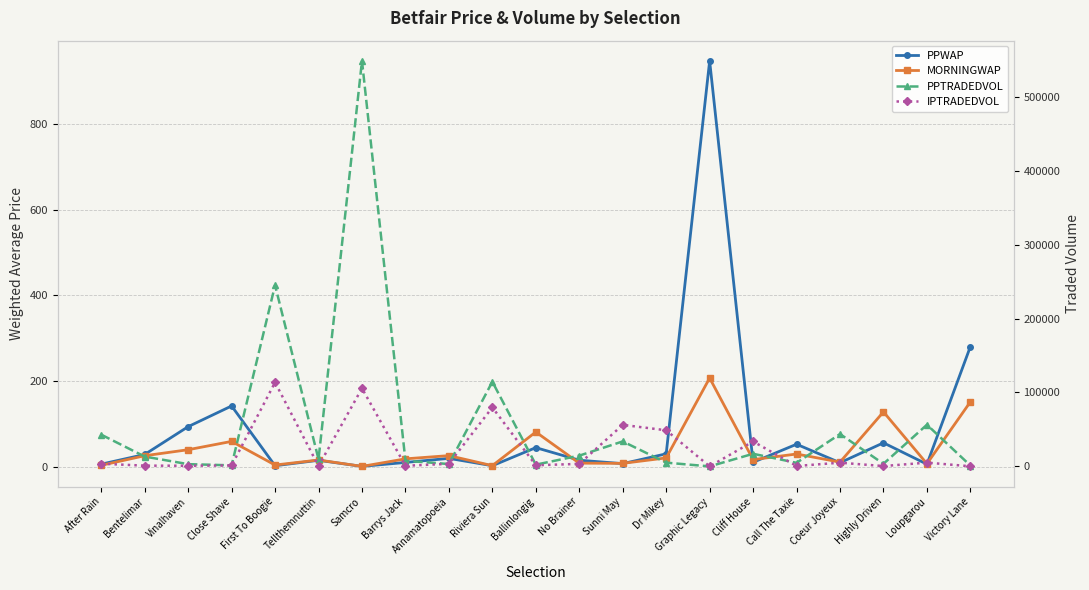

Reading right to left, extract all data points from this chart.

PPWAP: Victory Lane=280.8	Loupgarou=6.7	Highly Driven=56.5	Coeur Joyeux=10.1	Call The Taxie=53.2	Cliff House=11.2	Graphic Legacy=946.4	Dr Mikey=30.9	Sunni May=8.0	No Brainer=16.0	Ballinlongig=45.3	Riviera Sun=3.1	Annamatopoeia=20.3	Barrys Jack=10.8	Samcro=1.6	Tellthemnuttin=15.8	First To Boogie=3.1	Close Shave=142.4	Vinalhaven=94.2	Bentelimar=29.4	After Rain=6.8
MORNINGWAP: Victory Lane=152.0	Loupgarou=7.7	Highly Driven=128.6	Coeur Joyeux=11.6	Call The Taxie=30.4	Cliff House=17.4	Graphic Legacy=207.5	Dr Mikey=21.4	Sunni May=8.7	No Brainer=9.1	Ballinlongig=81.7	Riviera Sun=3.3	Annamatopoeia=26.7	Barrys Jack=19.2	Samcro=1.6	Tellthemnuttin=16.5	First To Boogie=4.8	Close Shave=59.8	Vinalhaven=40.4	Bentelimar=26.4	After Rain=4.1
PPTRADEDVOL: Victory Lane=1169.3	Loupgarou=56386.2	Highly Driven=3516.3	Coeur Joyeux=43780.2	Call The Taxie=4830.3	Cliff House=17064.7	Graphic Legacy=37.2	Dr Mikey=5087.3	Sunni May=33815.1	No Brainer=14565.0	Ballinlongig=2374.2	Riviera Sun=114577.3	Annamatopoeia=3205.6	Barrys Jack=7670.9	Samcro=548621.8	Tellthemnuttin=9663.6	First To Boogie=245160.3	Close Shave=1450.1	Vinalhaven=3042.4	Bentelimar=13298.9	After Rain=42953.5
IPTRADEDVOL: Victory Lane=173.6	Loupgarou=5102.3	Highly Driven=456.2	Coeur Joyeux=5014.7	Call The Taxie=589.3	Cliff House=33702.0	Graphic Legacy=32.7	Dr Mikey=48880.1	Sunni May=56188.0	No Brainer=3419.4	Ballinlongig=1556.4	Riviera Sun=79815.0	Annamatopoeia=3543.0	Barrys Jack=839.6	Samcro=105637.5	Tellthemnuttin=442.4	First To Boogie=113697.1	Close Shave=1278.6	Vinalhaven=901.7	Bentelimar=1024.8	After Rain=3647.2